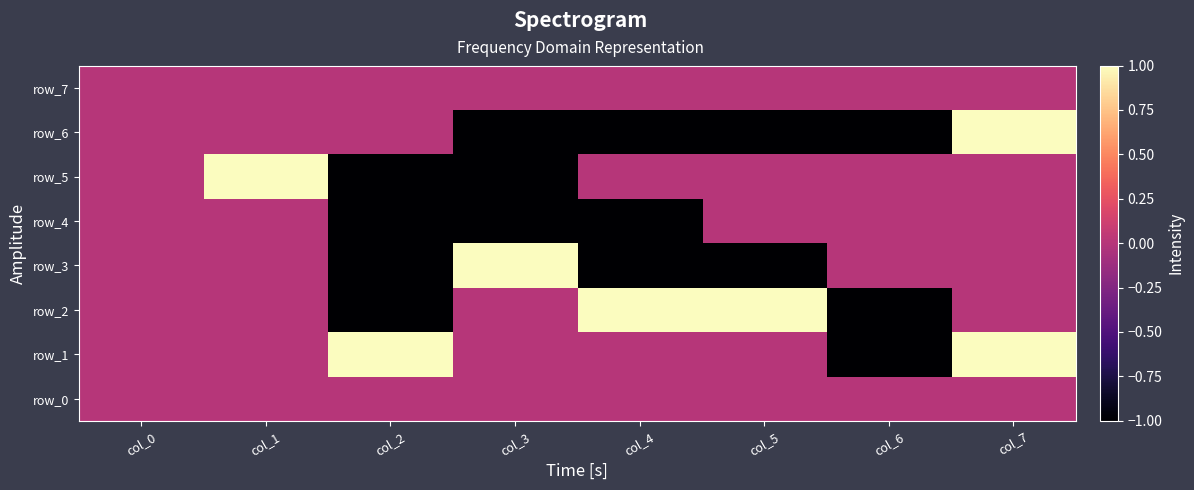

At how many categories does at least one series exceed 0?

6